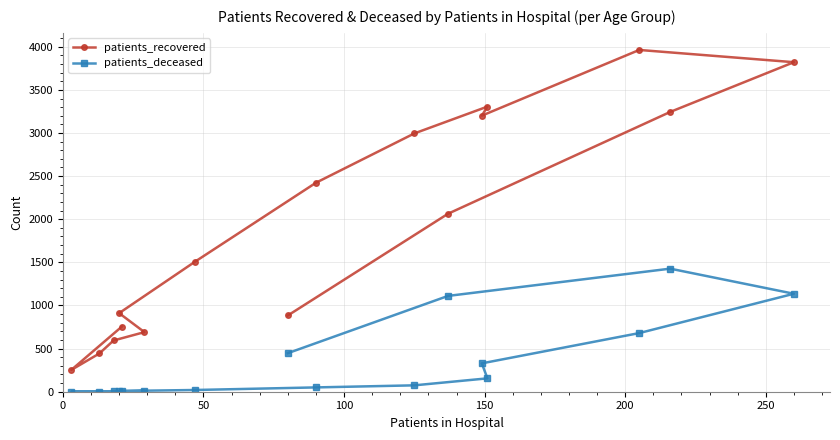

List the series in order of their overall mean, lowest first.

patients_deceased, patients_recovered